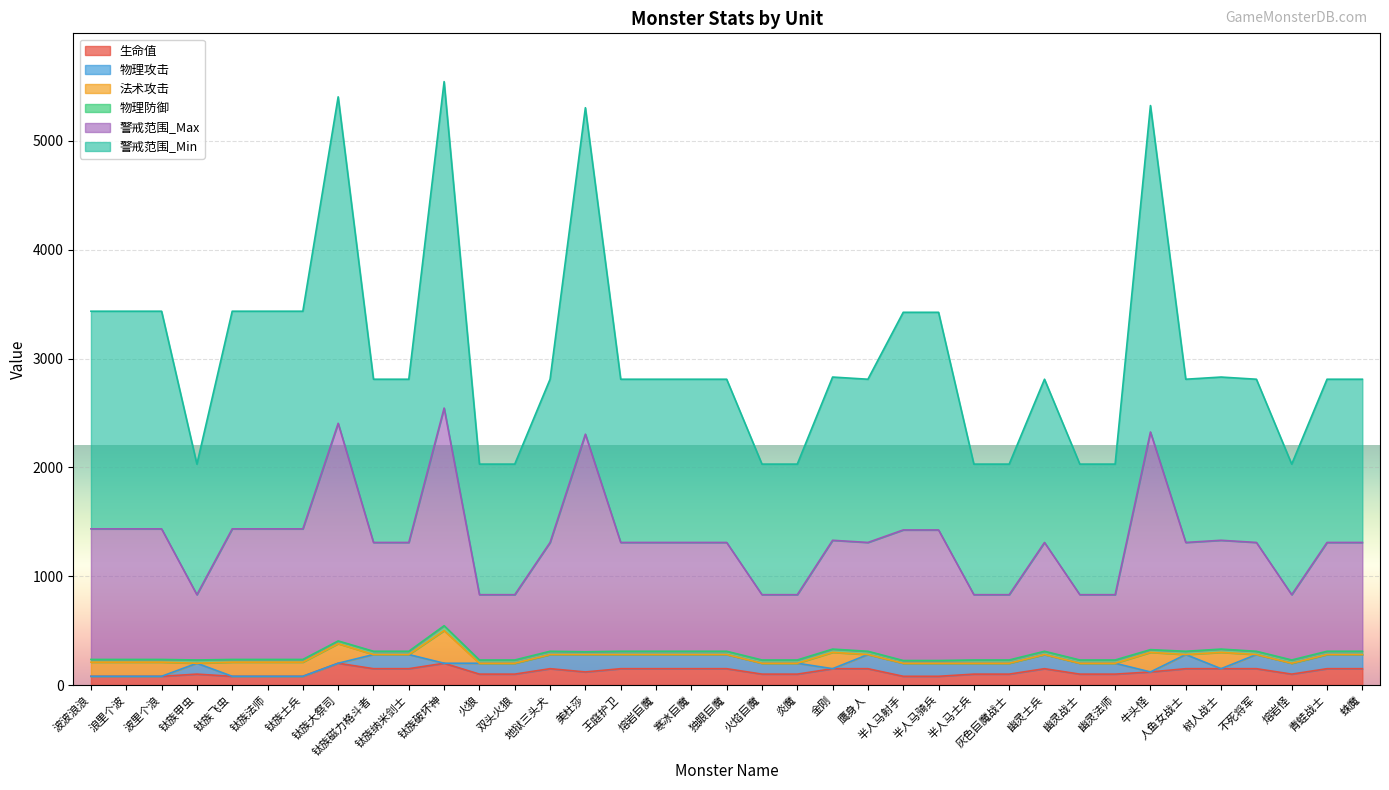

What is the average value of the 物理防御 series?

29